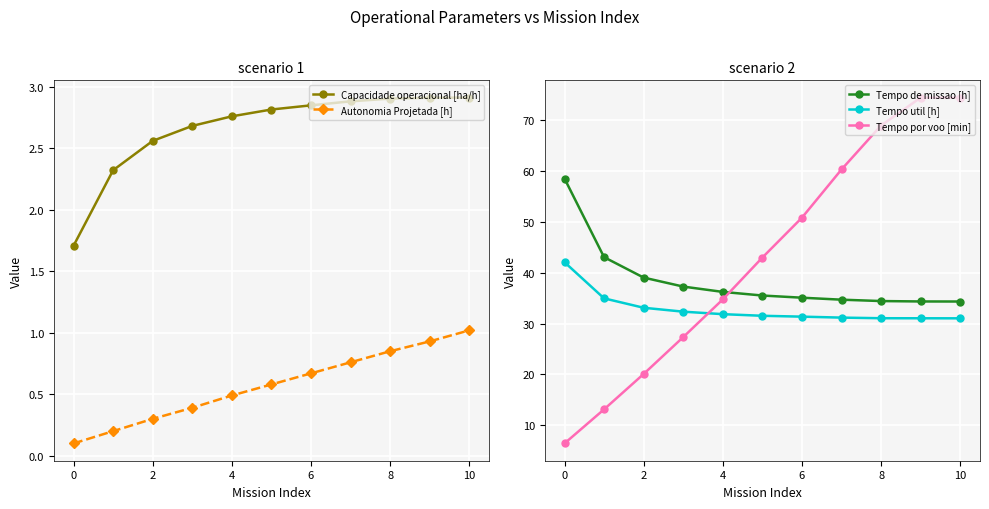

What are all the series names shown in the legend?

Capacidade operacional [ha/h], Autonomia Projetada [h], Tempo de missao [h], Tempo util [h], Tempo por voo [min]